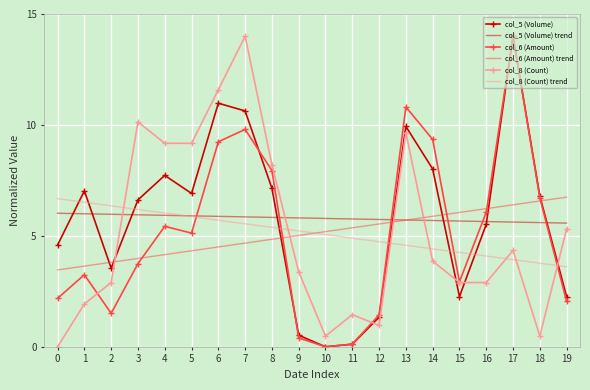

In col_6 (Amount), how many points are lower than both neighbors (excluding endpoints)?

4